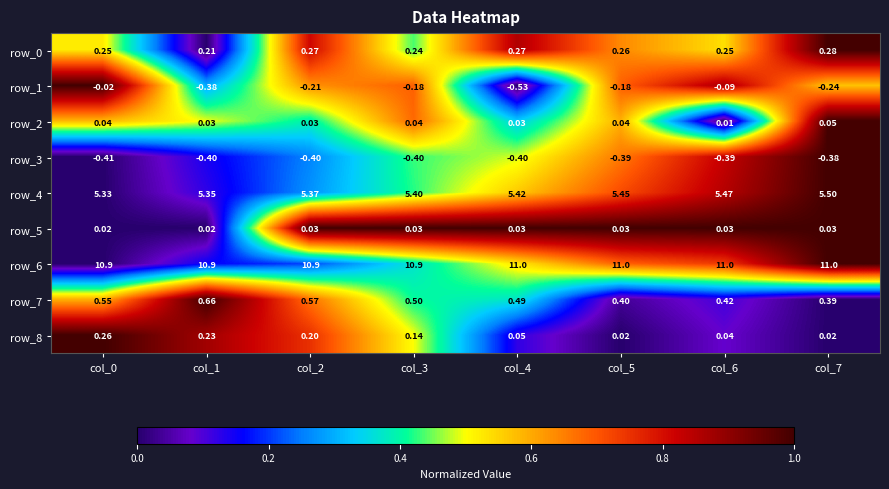

Is the value of row_5 at col_7 greater than the value of row_4 at col_6?

No